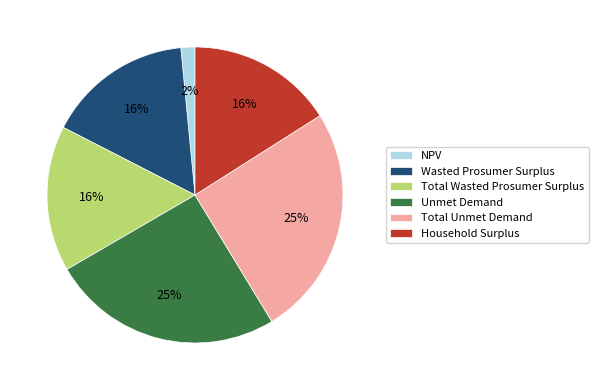

Between Total Unmet Demand and NPV, which is larger?

Total Unmet Demand